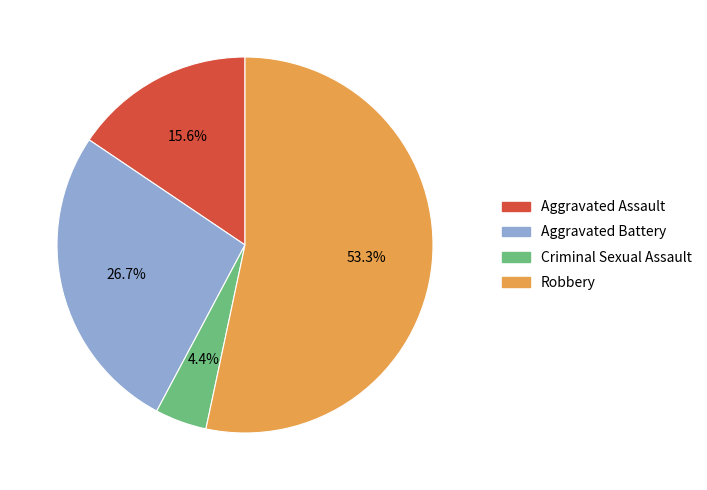

Is there any slice that represents more than half of the pie?

Yes